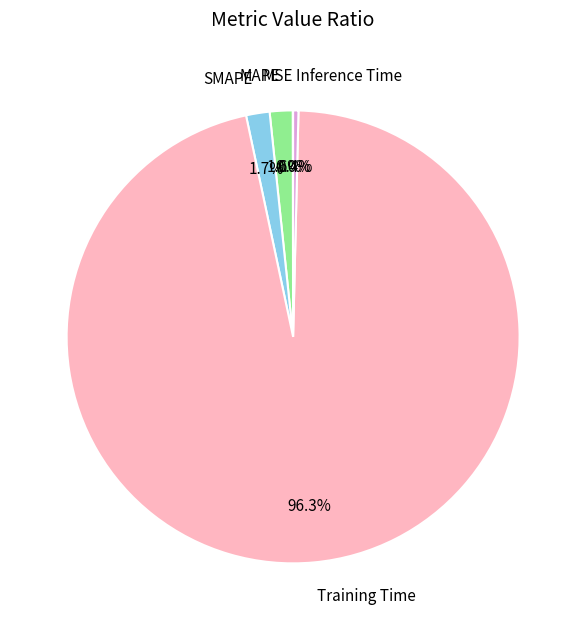

Is SMAPE the majority of the pie?

No